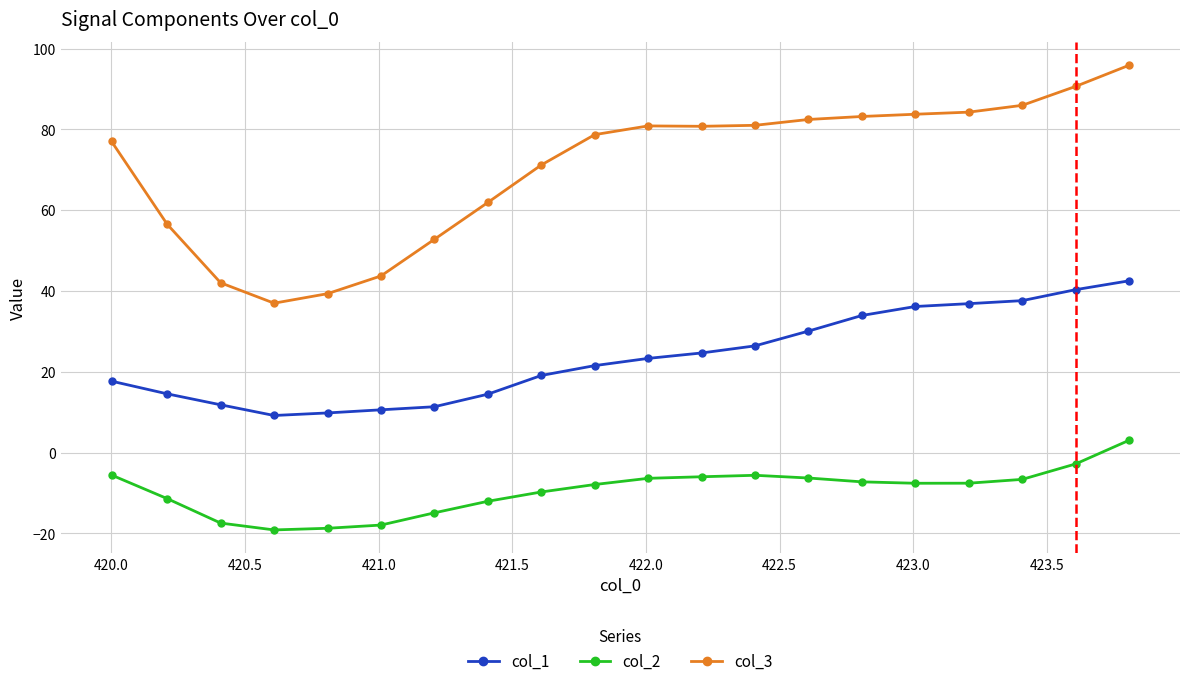

What is the value of the col_2 point at the 17th from the left?

-7.6